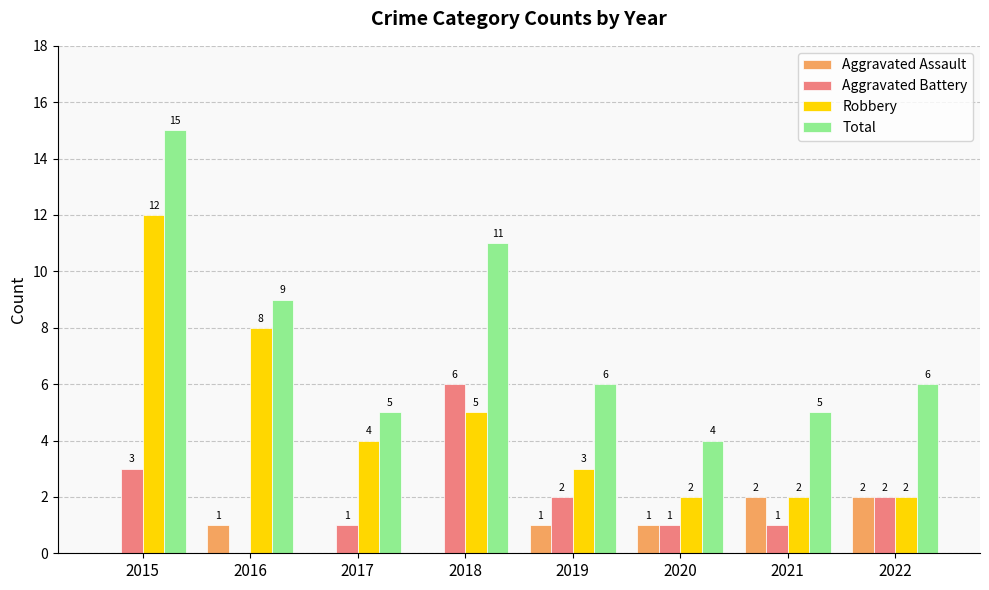

True or false: Total has a value of 5 at 2017.

True